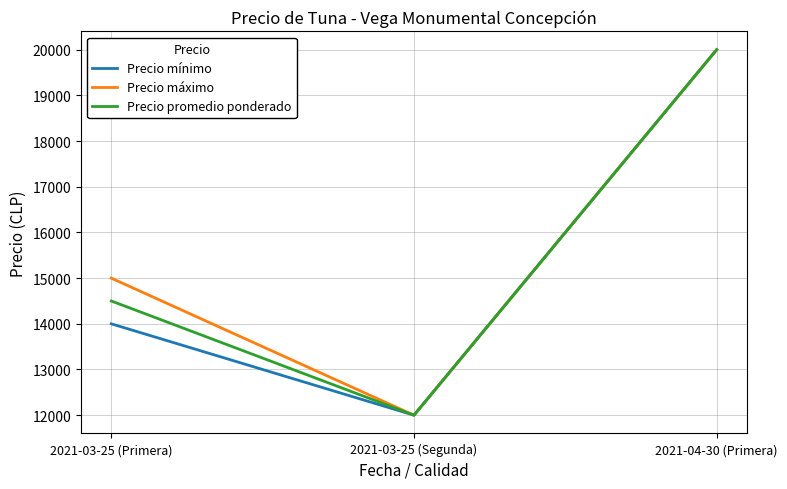

The value of Precio promedio ponderado at 2021-04-30 (Primera) is 30098. True or false?

False